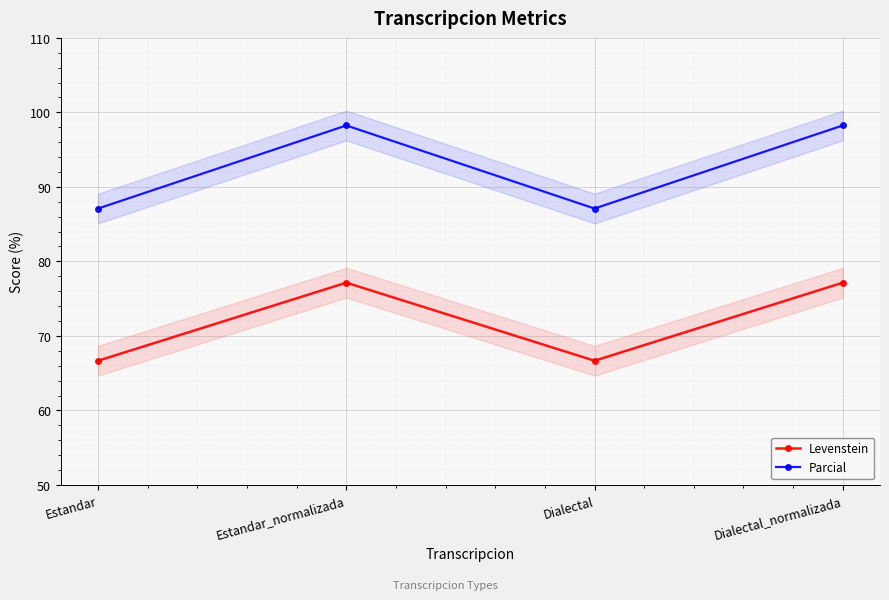

Count the number of categories in the chart.

4